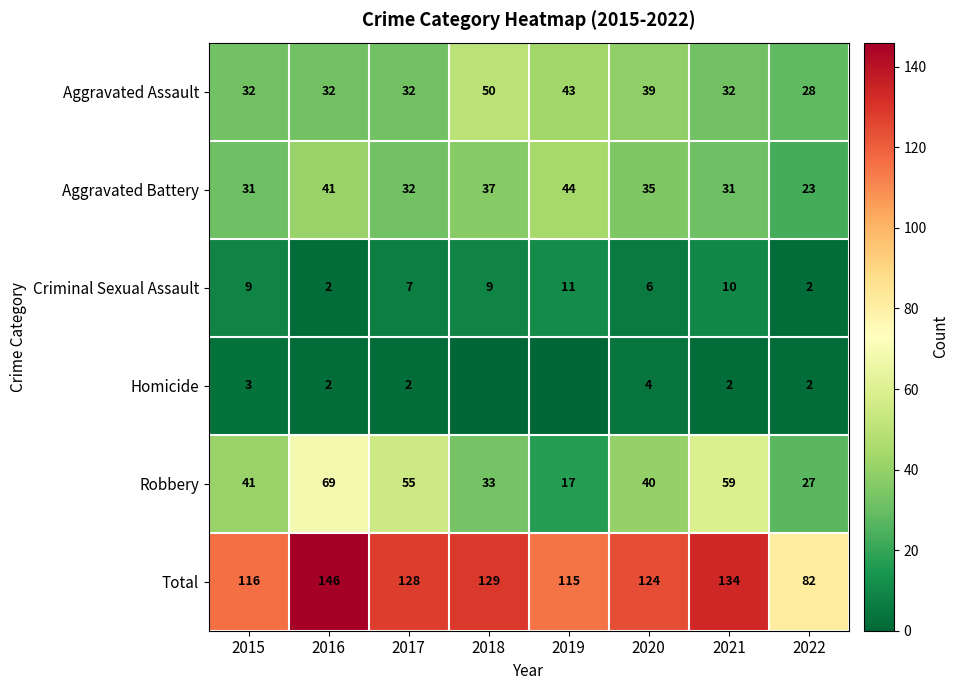

The Aggravated Assault series shows 28 at 2022. True or false?

True